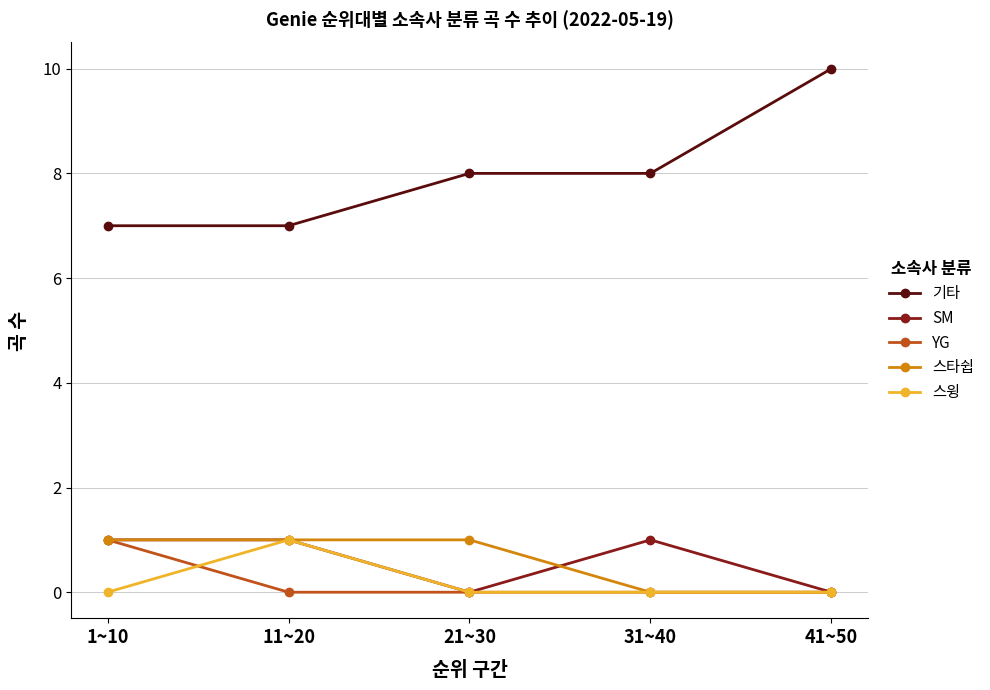

True or false: SM and 기타 intersect in this chart.

False